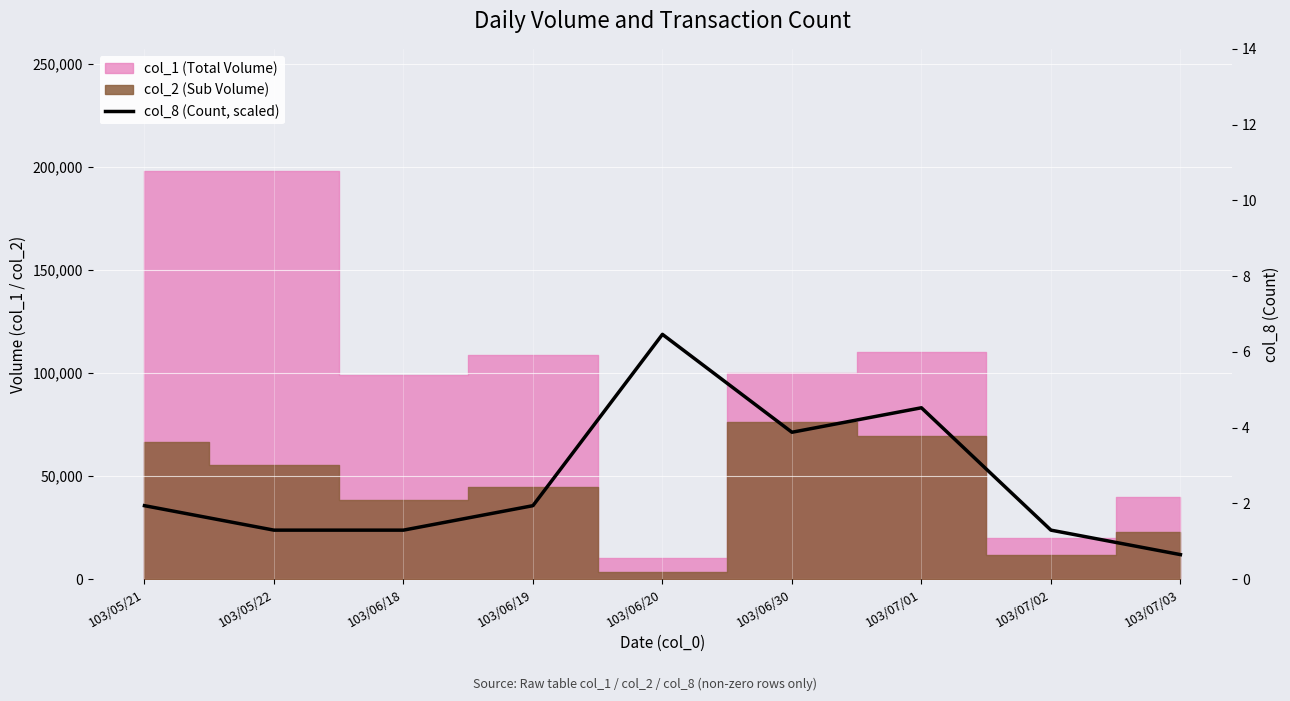

What is the label of the 9th point from the left?

103/07/03